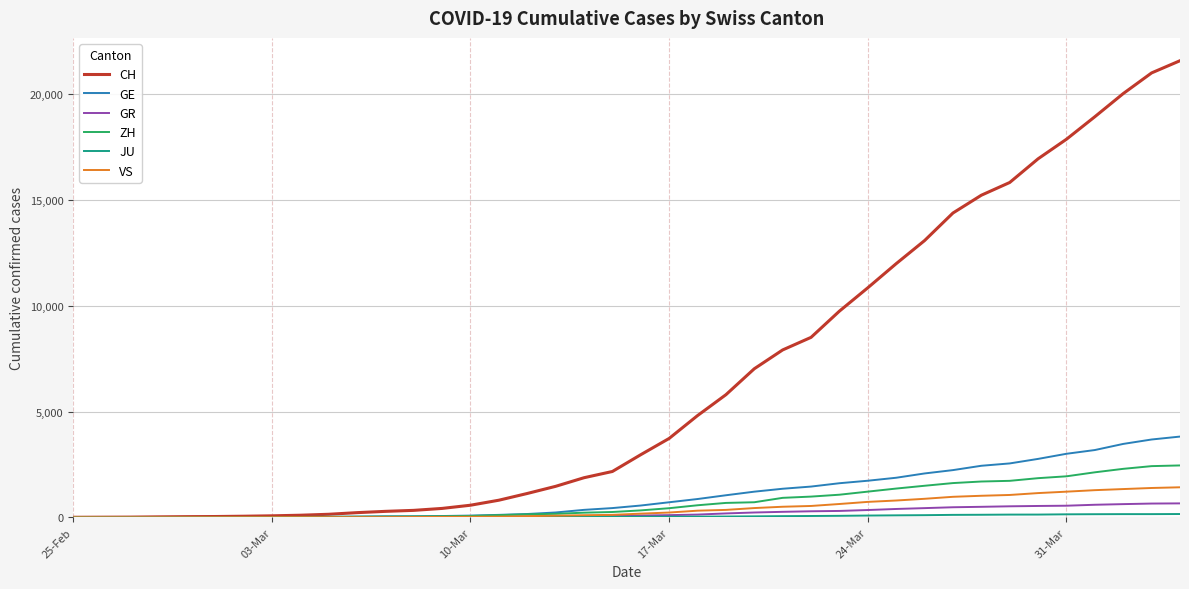

Which series has the largest range (max minus min)?

CH